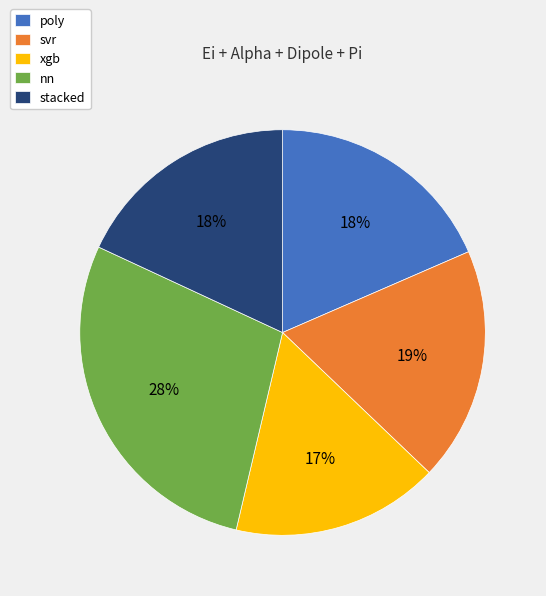

Does svr account for over 50% of the chart?

No